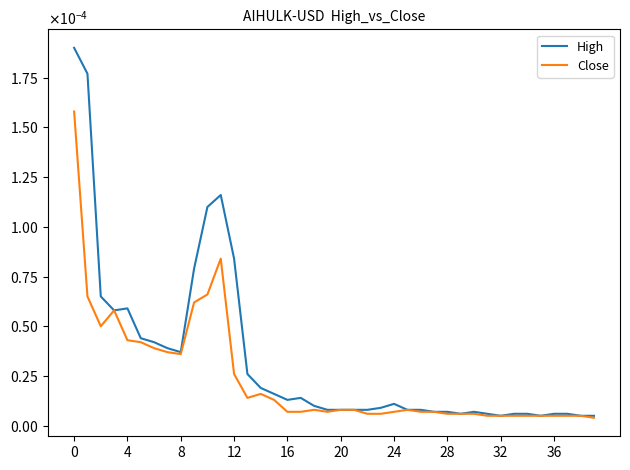

Which series has the largest range (max minus min)?

High